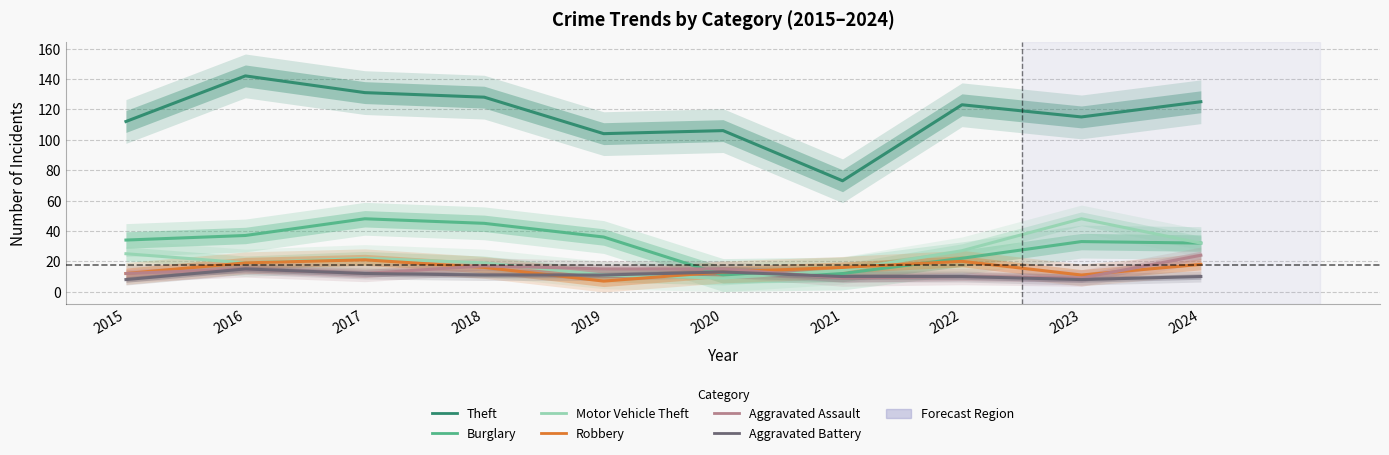

Read the Theft value at 2024, to the nearest 10.

120